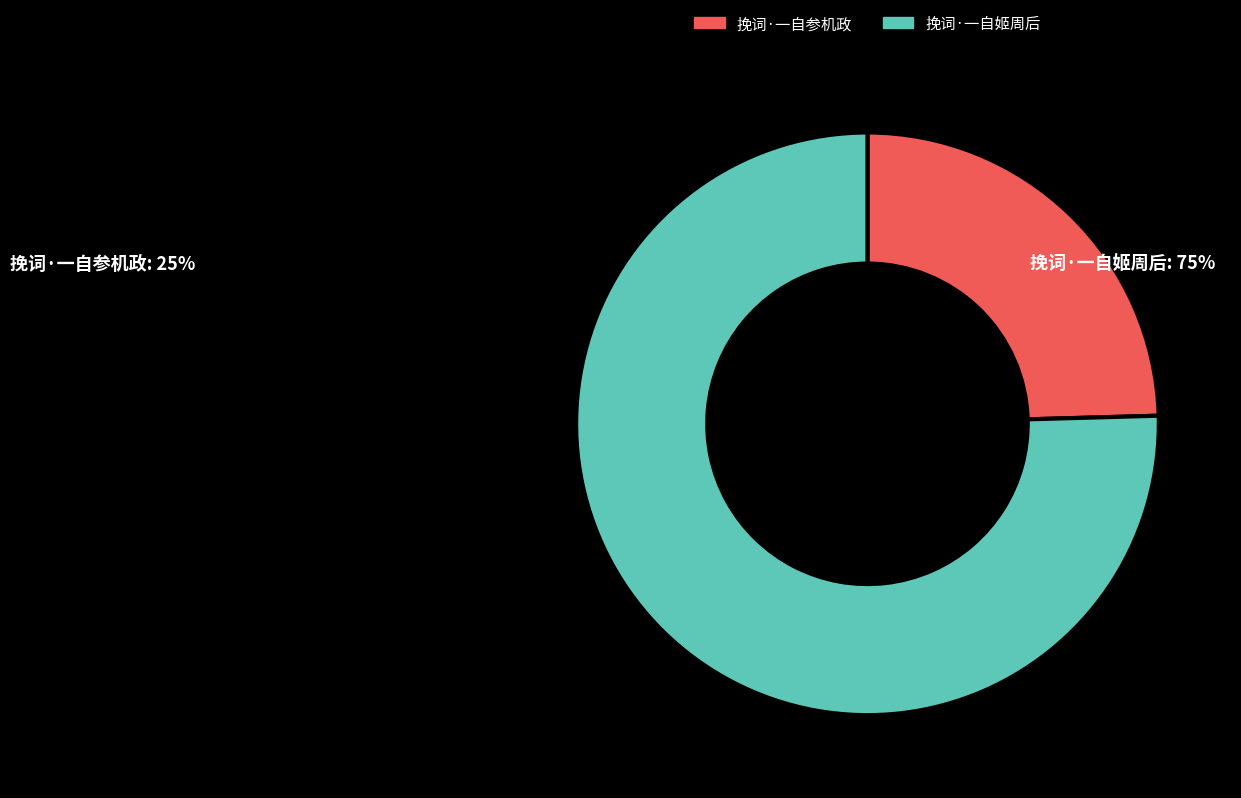

Which category accounts for the majority?

挽词·一自姬周后